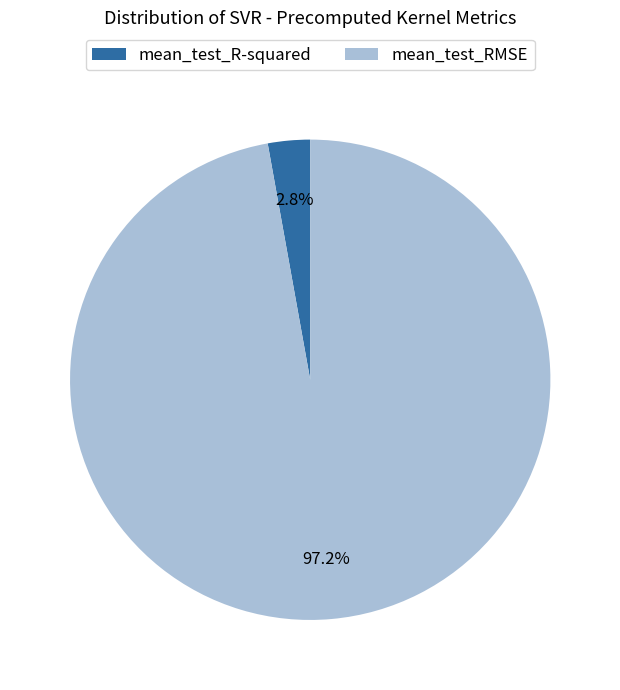

Do mean_test_R-squared and mean_test_RMSE together represent more than half of the pie?

Yes